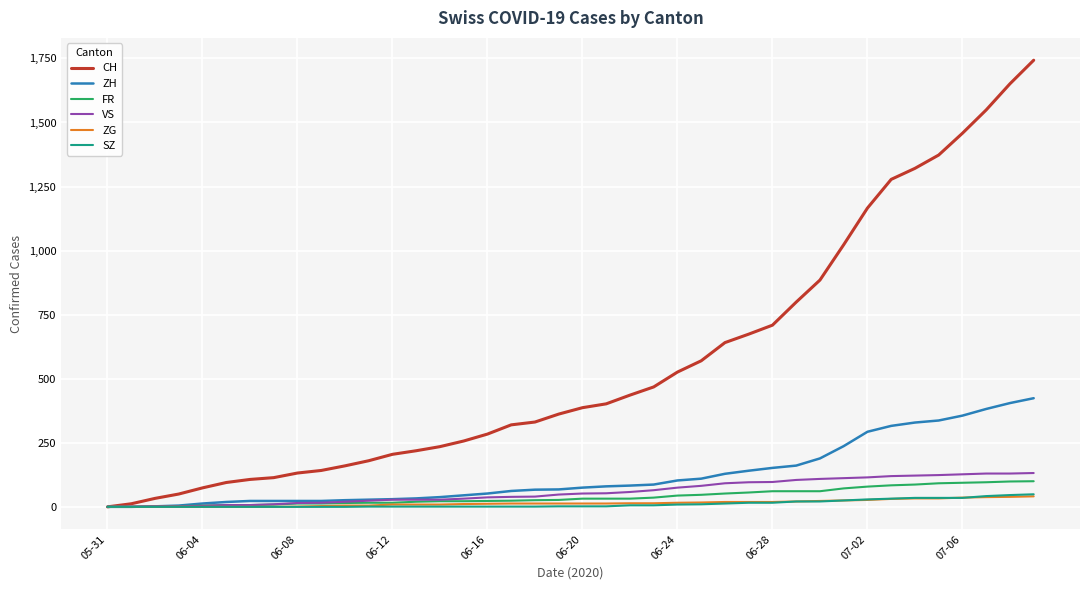

How many values in the ZH series are below 75?

20